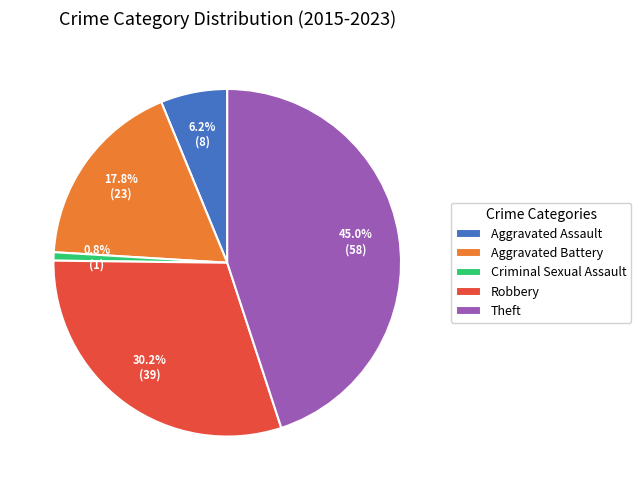

What percentage is NOT represented by Robbery?

69.8%